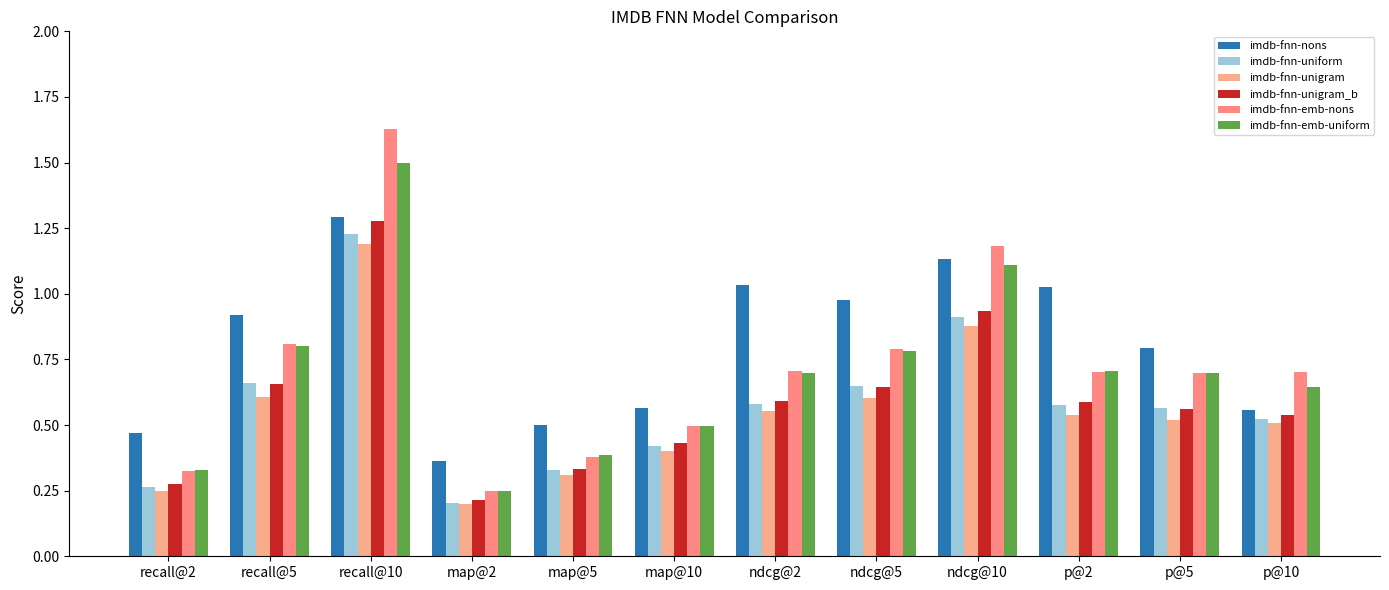

What is the sum of the imdb-fnn-emb-nons values at p@2 and map@2?

1.0